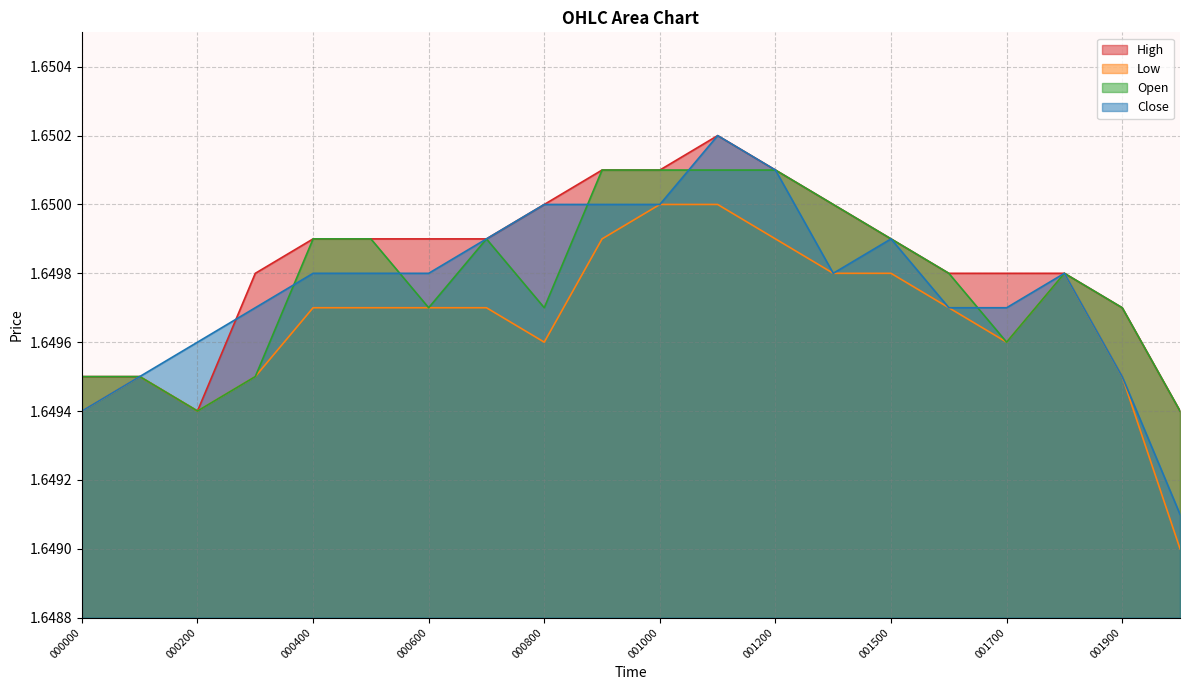

What is the value of the High point at the 14th from the left?

1.6